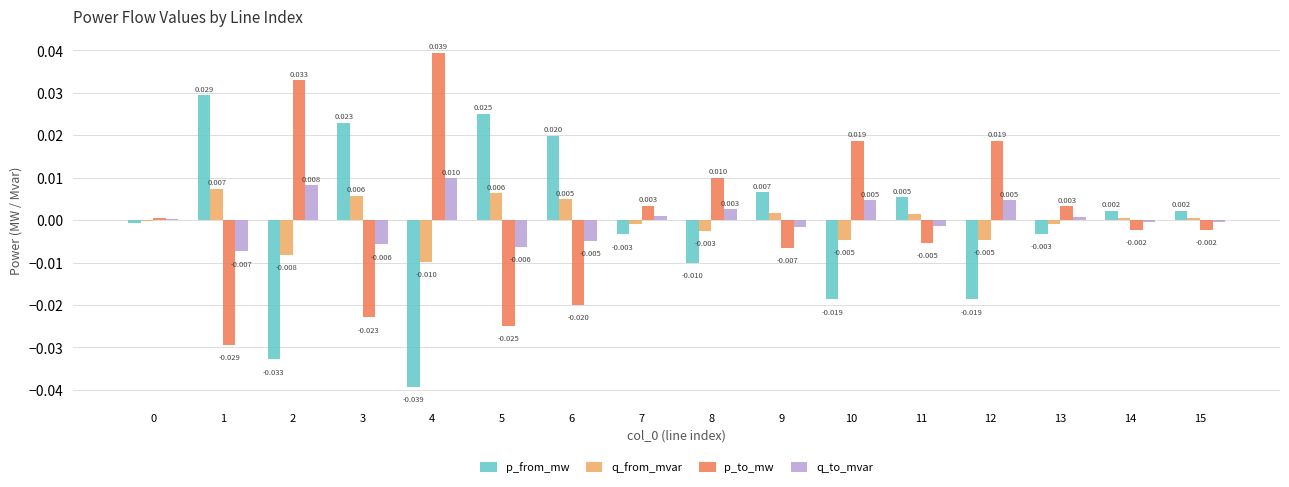

At which category is the sum across all series the highest?

2